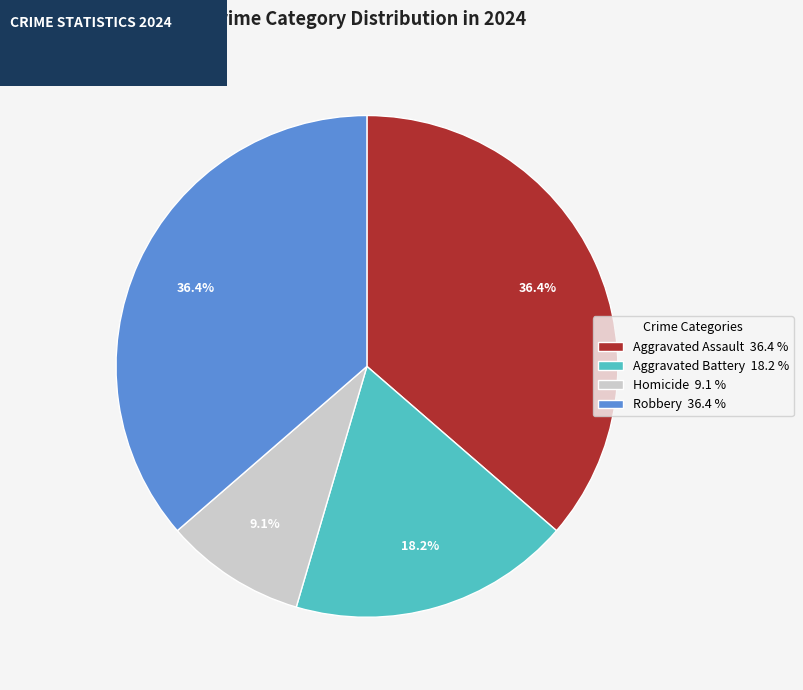

To the nearest percent, what is the combined percentage of Aggravated Assault and Aggravated Battery?

55%